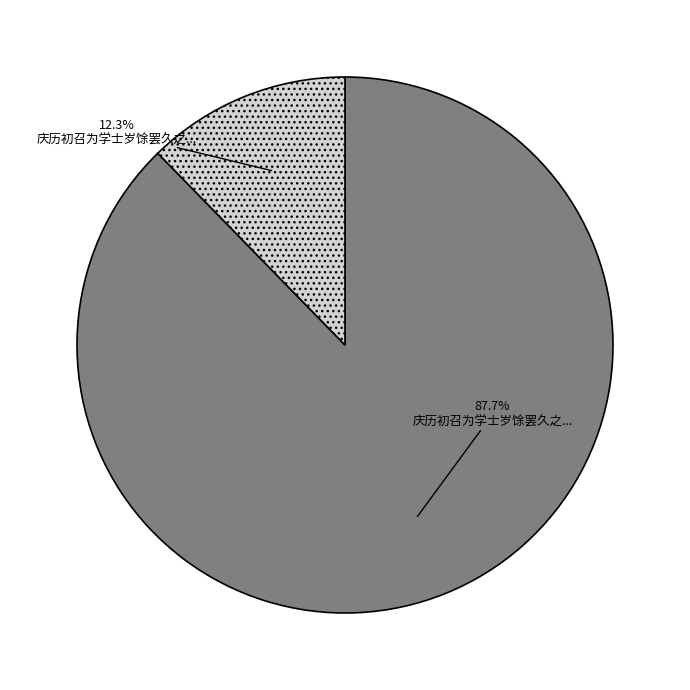

Is there any slice that represents more than half of the pie?

Yes